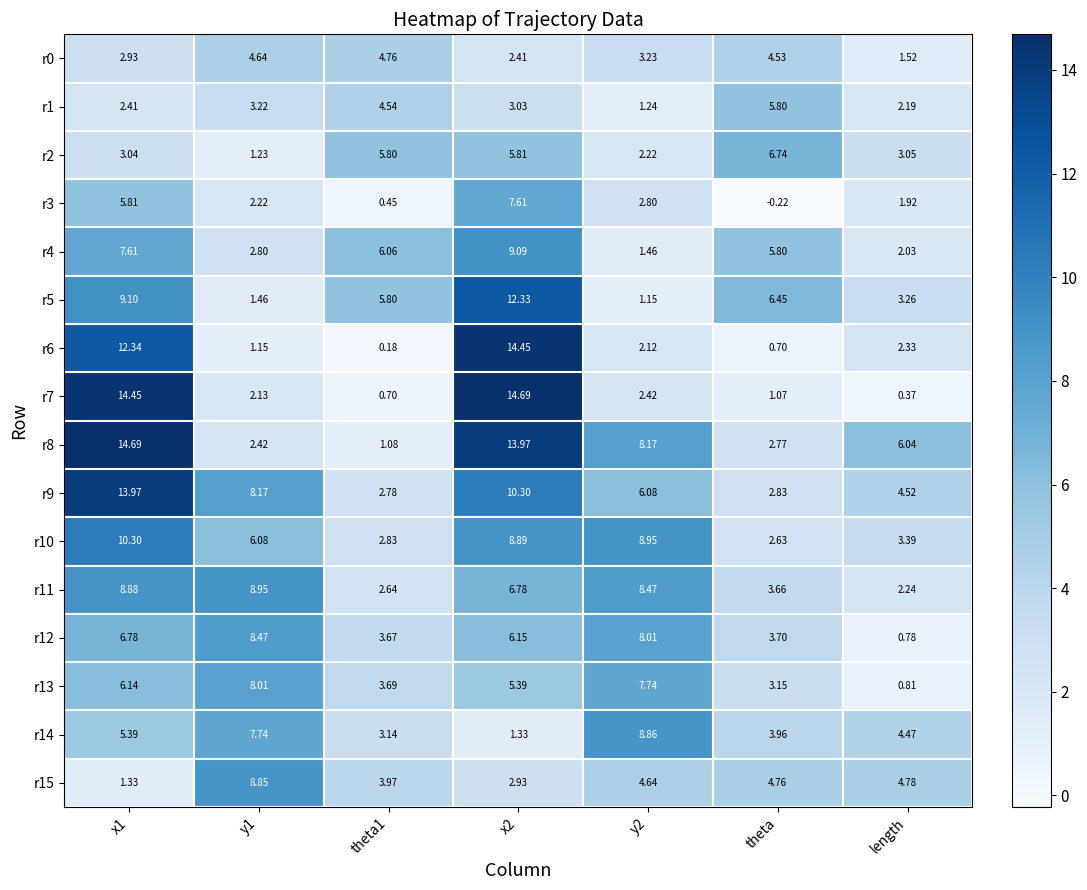

Which category has the lowest value in the r10 series?

theta